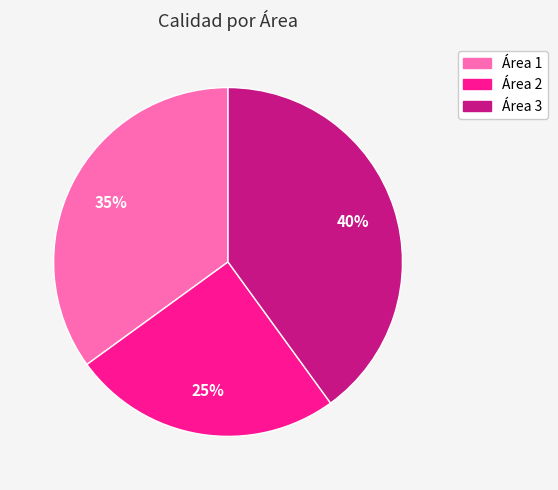

Which has a higher value, Área 2 or Área 1?

Área 1